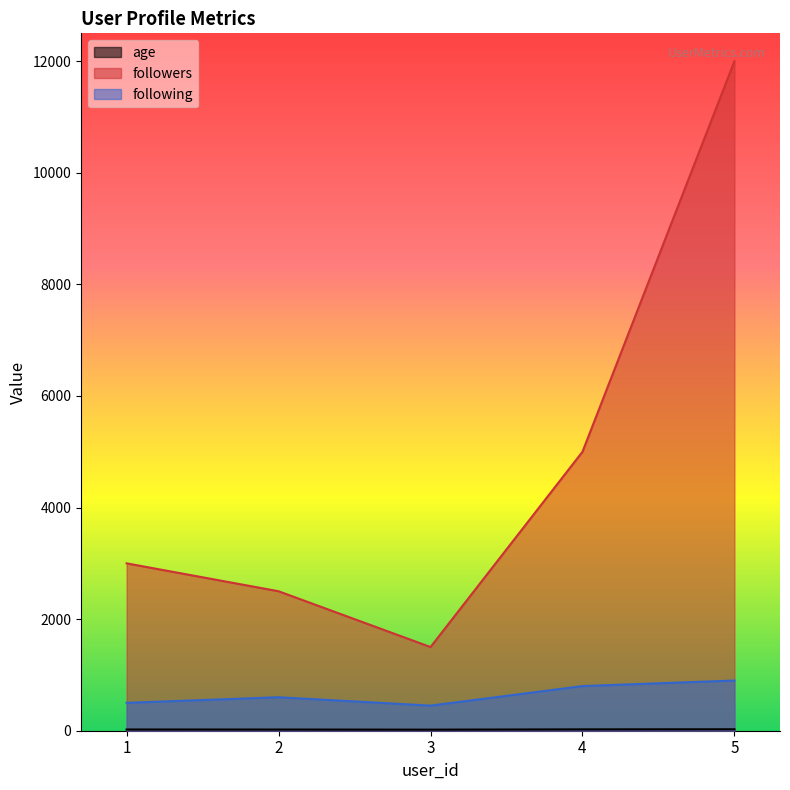

True or false: age and following cross at least once.

False